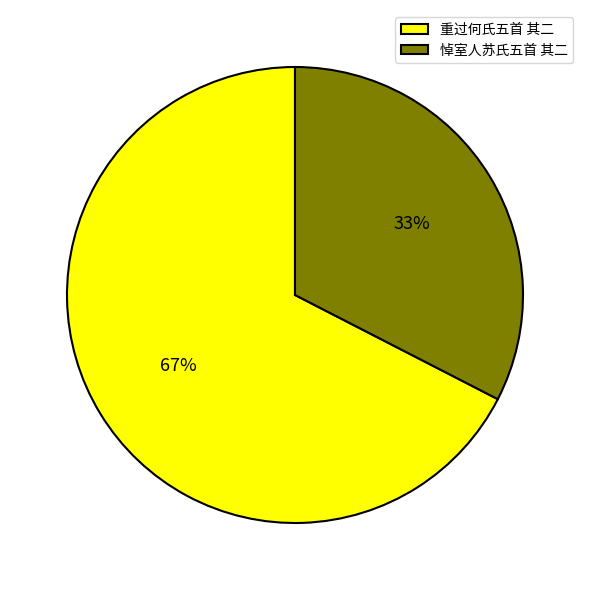

How many segments does this pie chart have?

2